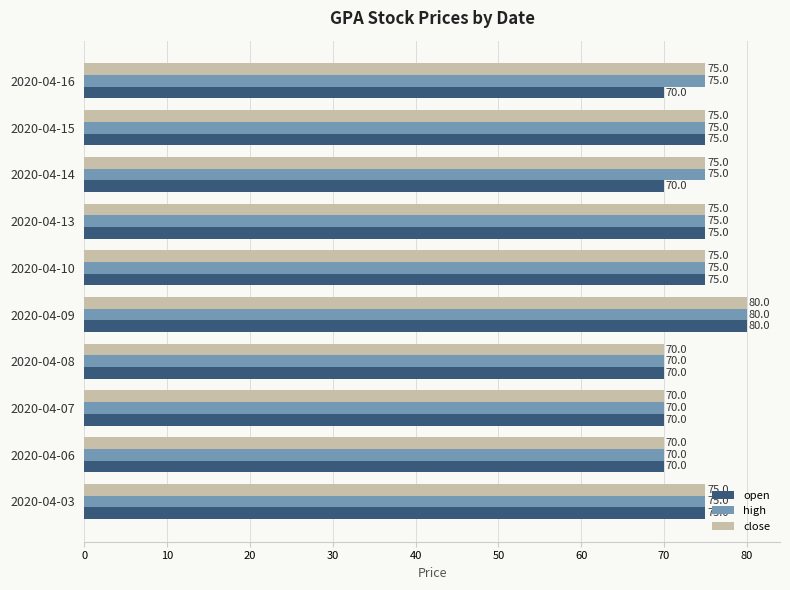

What are all the series names shown in the legend?

open, high, close